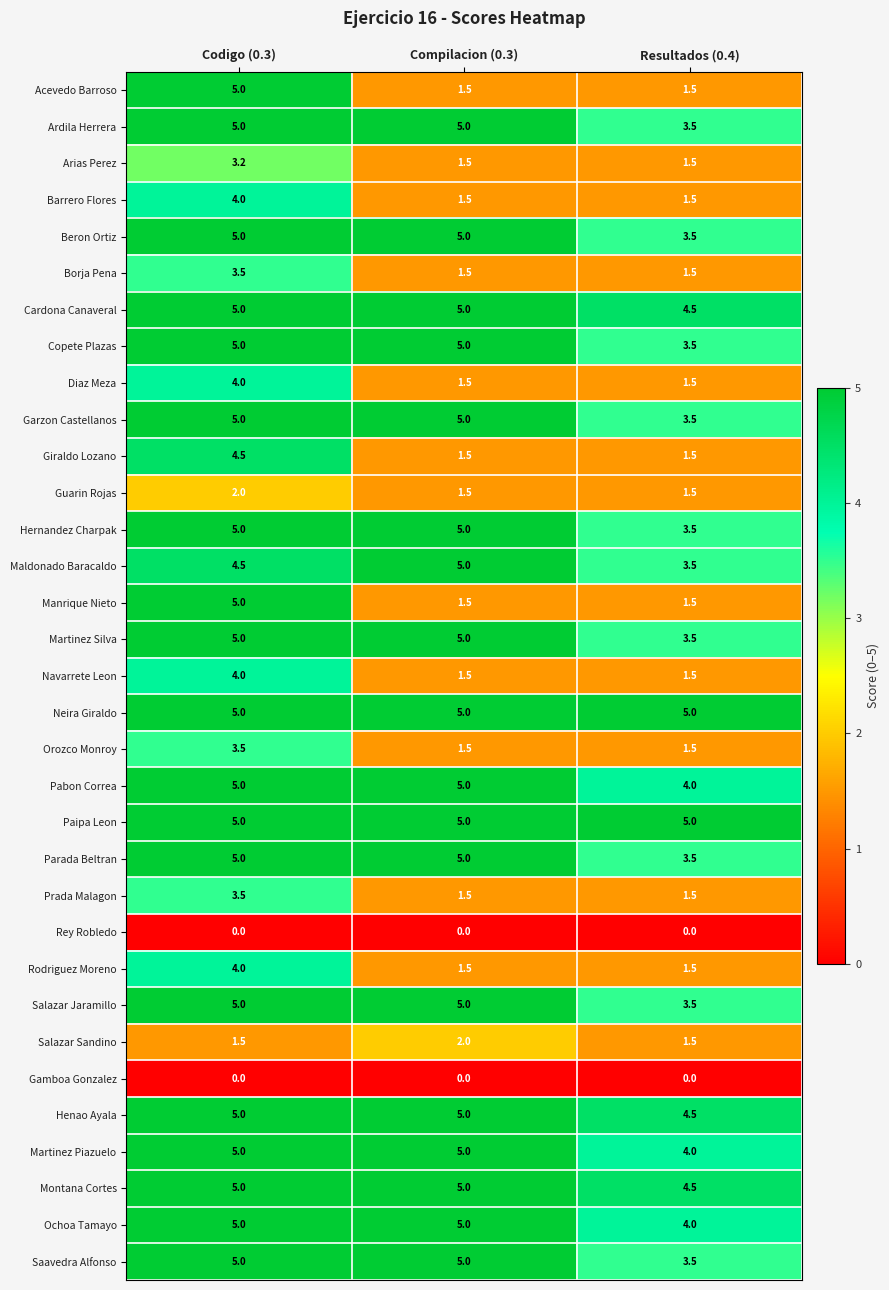

What is the total value across all series at Resultados (0.4)?

90.0